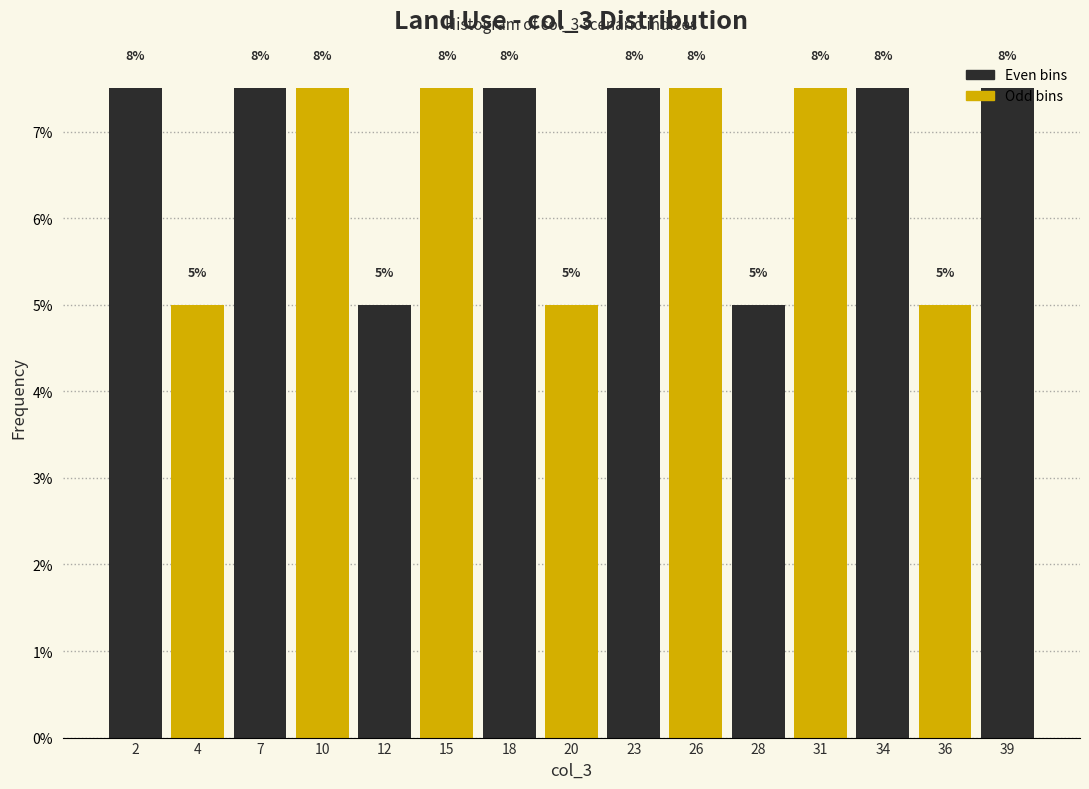

How many bars are there in total?

15